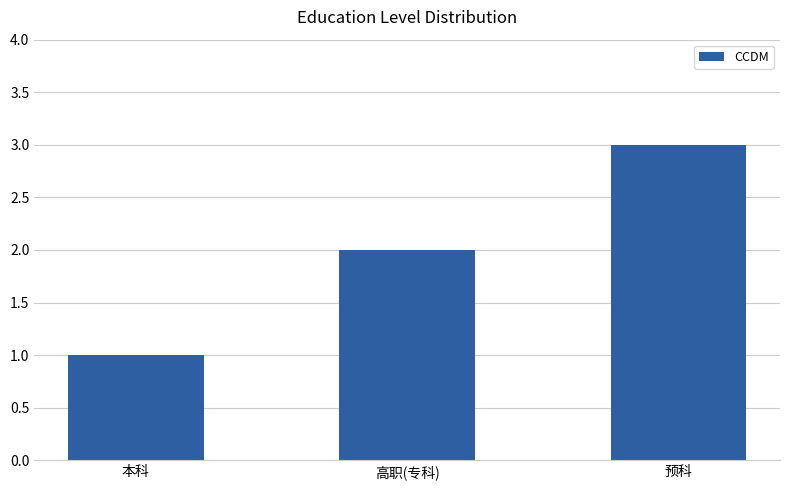

Reading left to right, list all the values displayed in this chart.

1	2	3